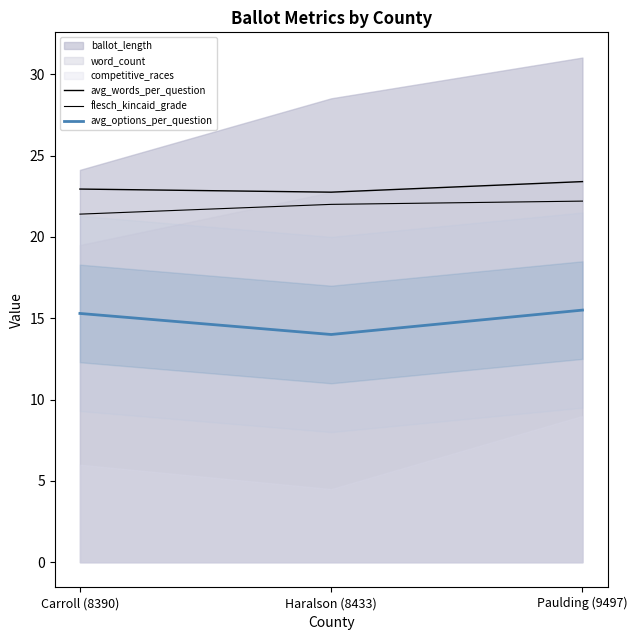

Is it true that flesch_kincaid_grade equals 22.0 at Haralson (8433)?

True